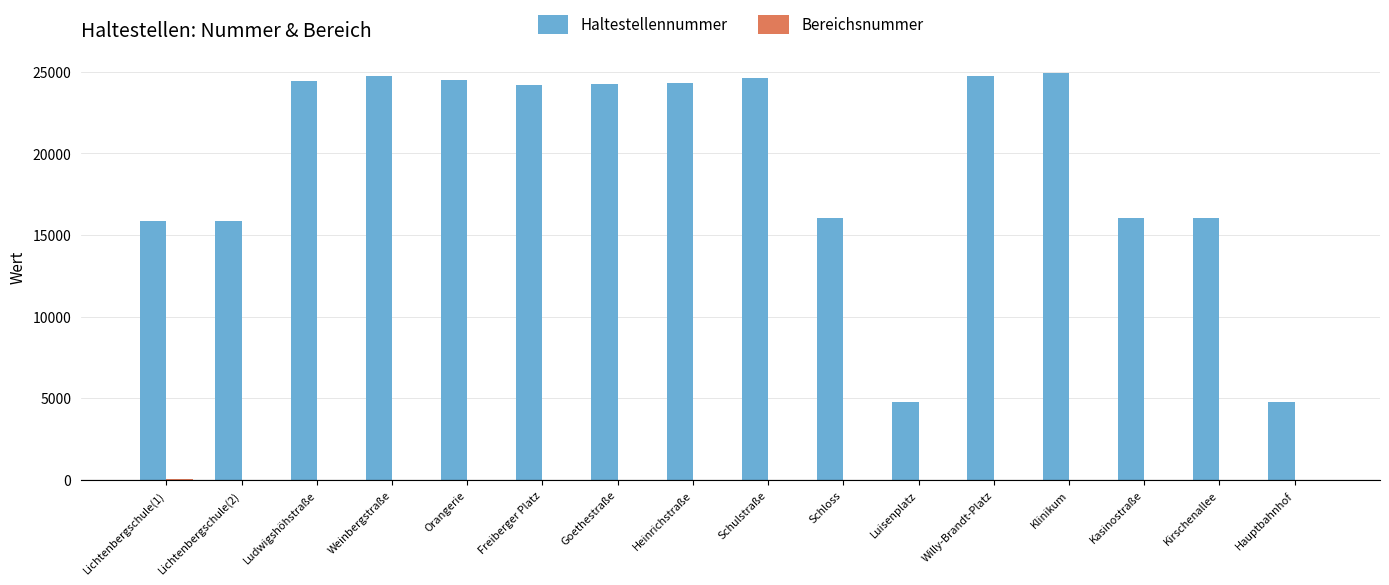

The value of Haltestellennummer at Hauptbahnhof is 4734. True or false?

True